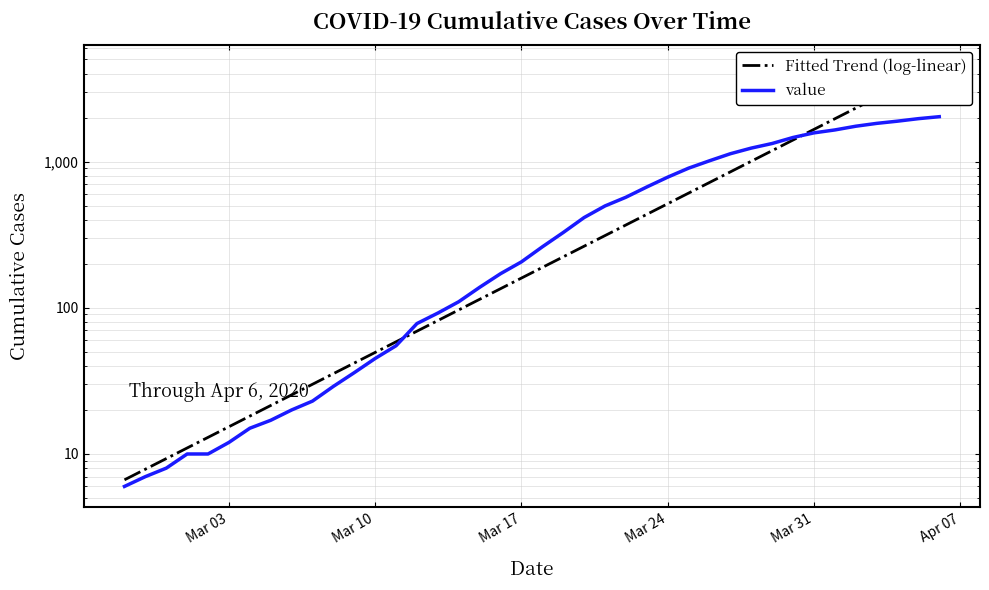

Reading right to left, list all the values displayed in this chart.

Fitted Trend (log-linear): 4524.6	3827.8	3238.4	2739.7	2317.8	1960.9	1658.9	1403.5	1187.4	1004.5	849.8	719.0	608.2	514.6	435.3	368.3	311.6	263.6	223.0	188.7	159.6	135.0	114.2	96.7	81.8	69.2	58.5	49.5	41.9	35.4	30.0	25.4	21.5	18.2	15.4	13.0	11.0	9.3	7.9	6.7
value: 2027.0	1965.0	1889.0	1824.0	1744.0	1645.0	1571.0	1461.0	1329.0	1236.0	1131.0	1012.0	901.0	782.0	670.0	570.0	497.0	414.0	327.0	261.0	206.0	171.0	138.0	110.0	92.0	78.0	55.0	45.0	36.0	29.0	23.0	20.0	17.0	15.0	12.0	10.0	10.0	8.0	7.0	6.0